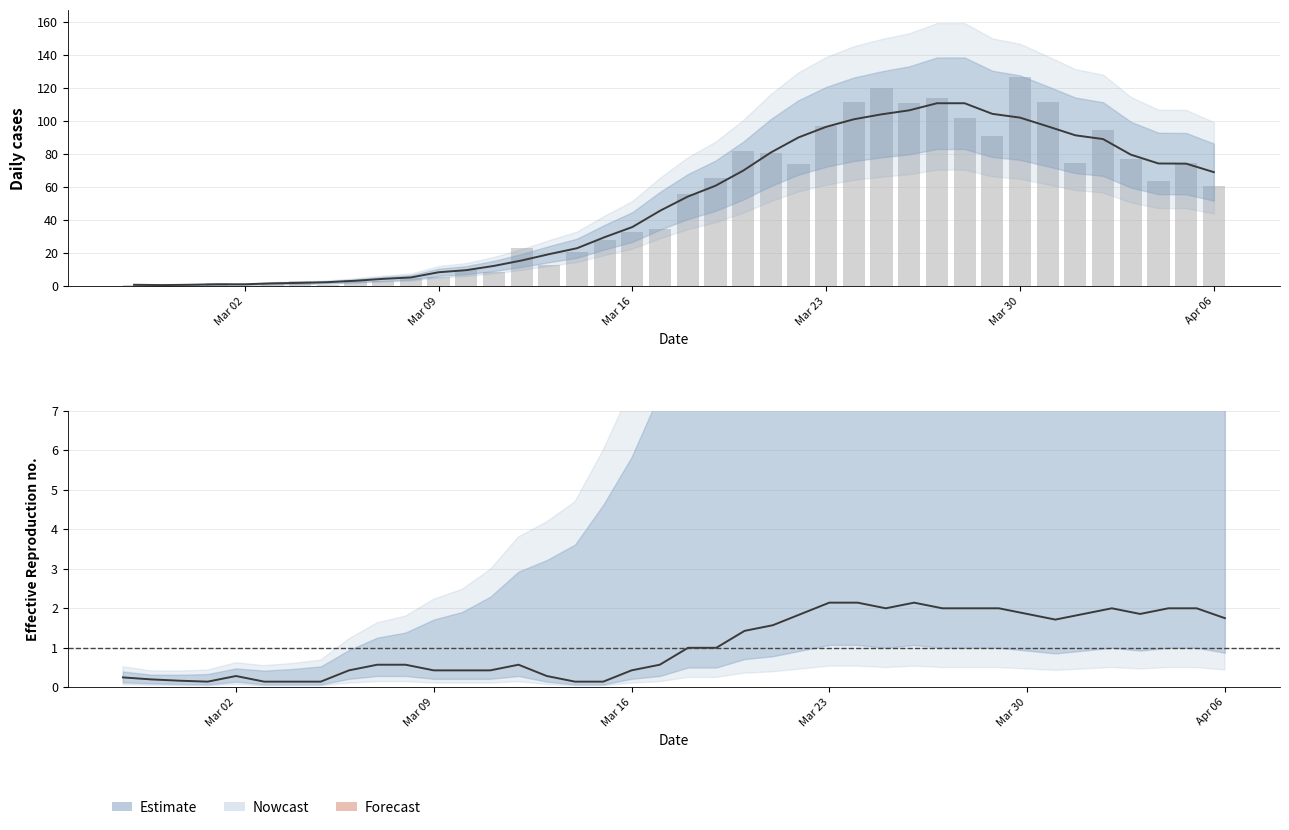

What is the greatest value displayed?

127